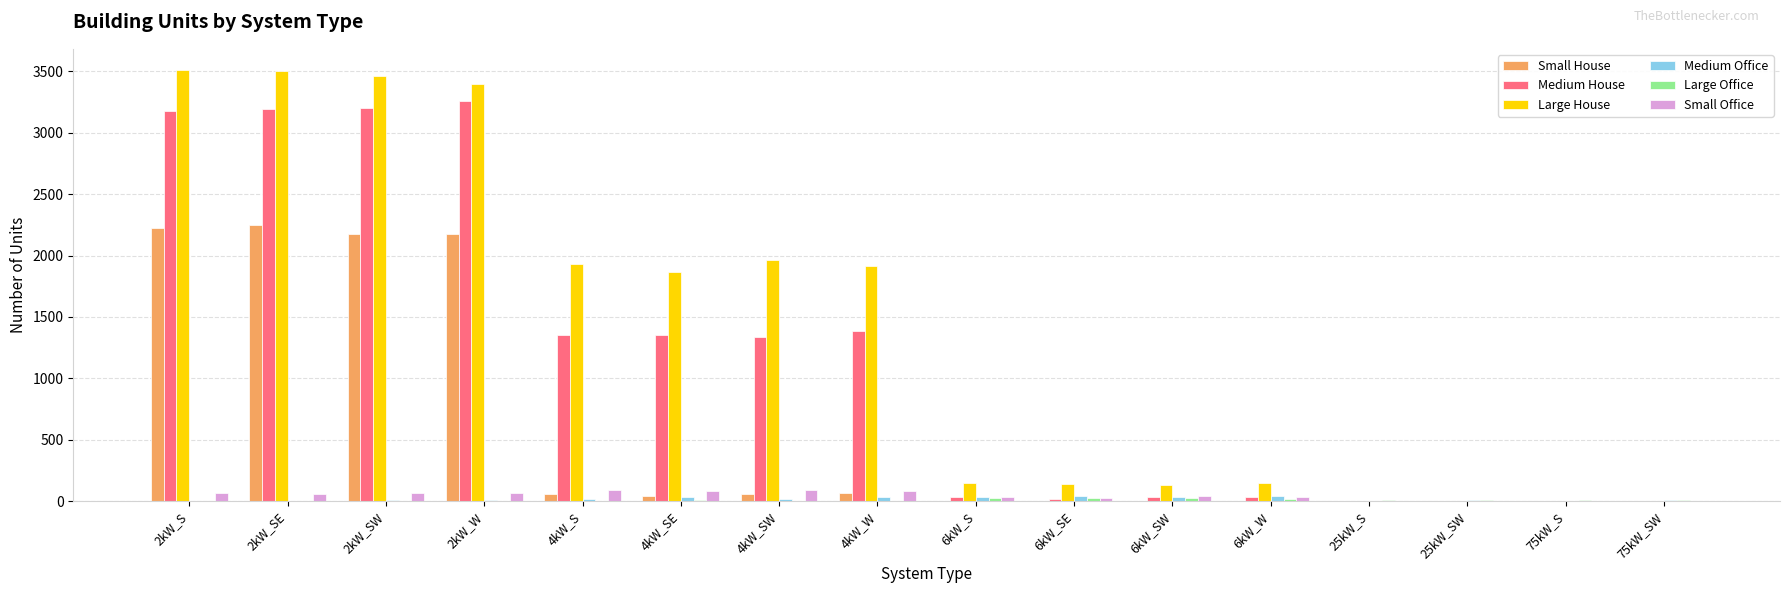

How many distinct data groups are displayed?

6